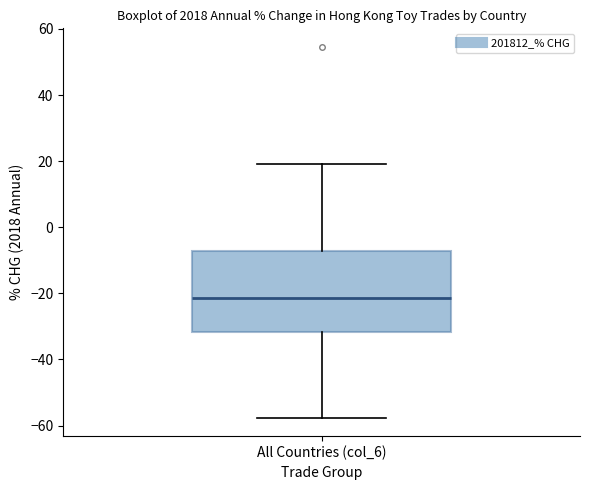

Where is the lower edge of the box for All Countries (col_6) on the y-axis? The values are not printed on the chart, so give them approximately, as read against the axis.

-32